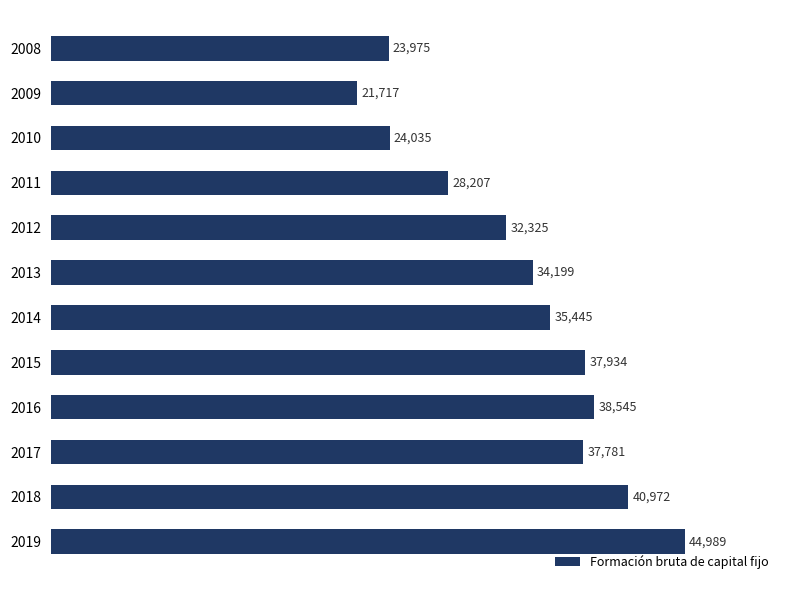

Which label corresponds to the largest value in the chart?

2019